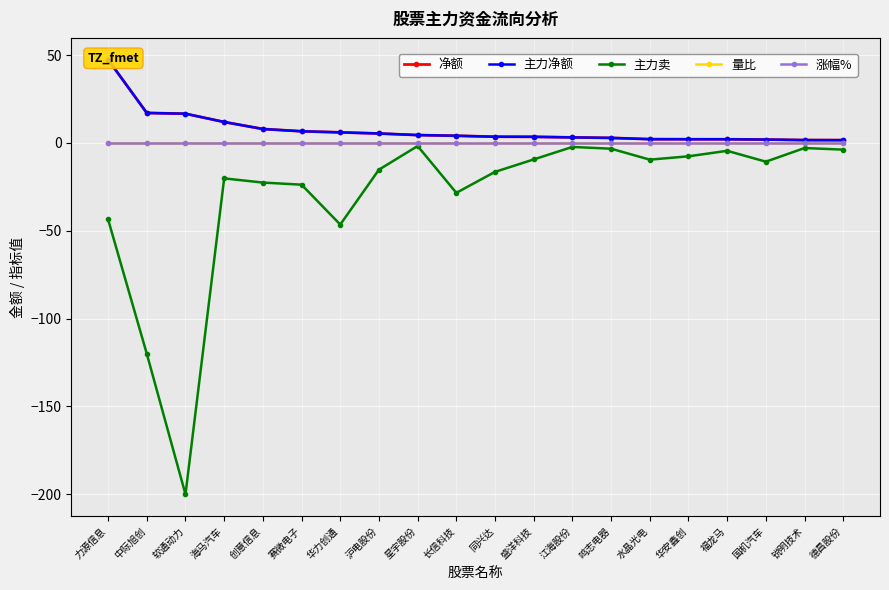

What is the sum of the 净额 values at 同兴达 and 创意信息?

11.4